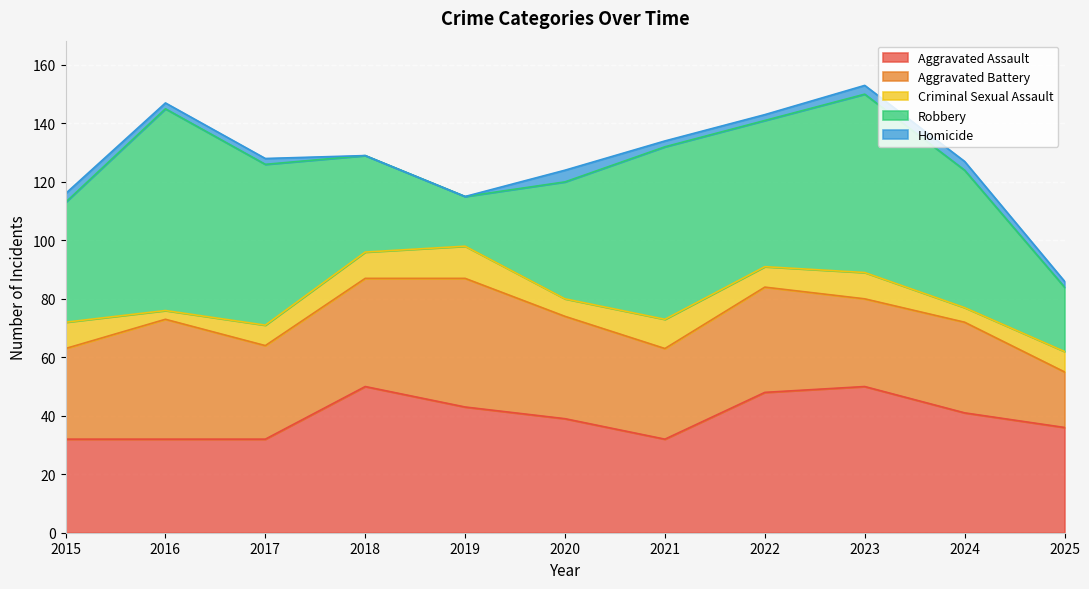

True or false: Robbery has more than 1 points higher than both neighbors.

True